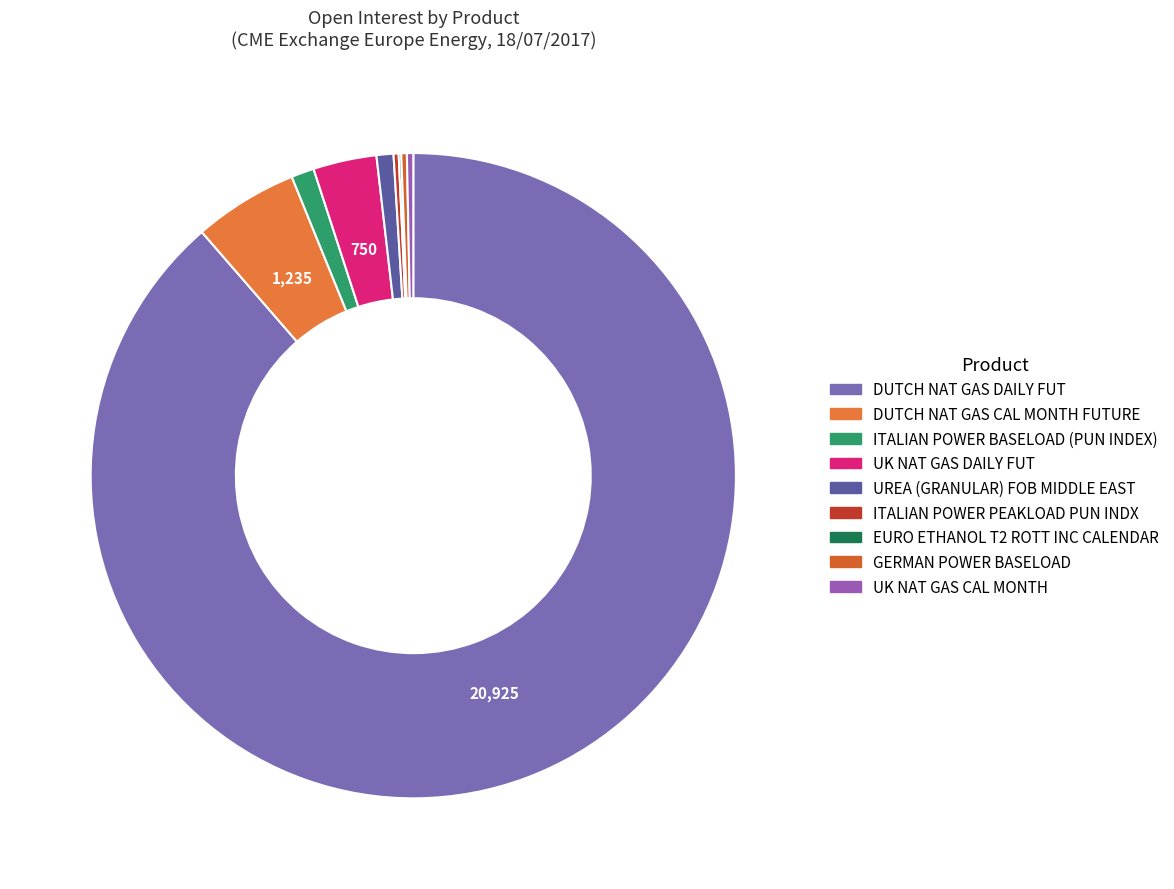

What is the smallest slice in the pie chart?

EURO ETHANOL T2 ROTT INC CALENDAR